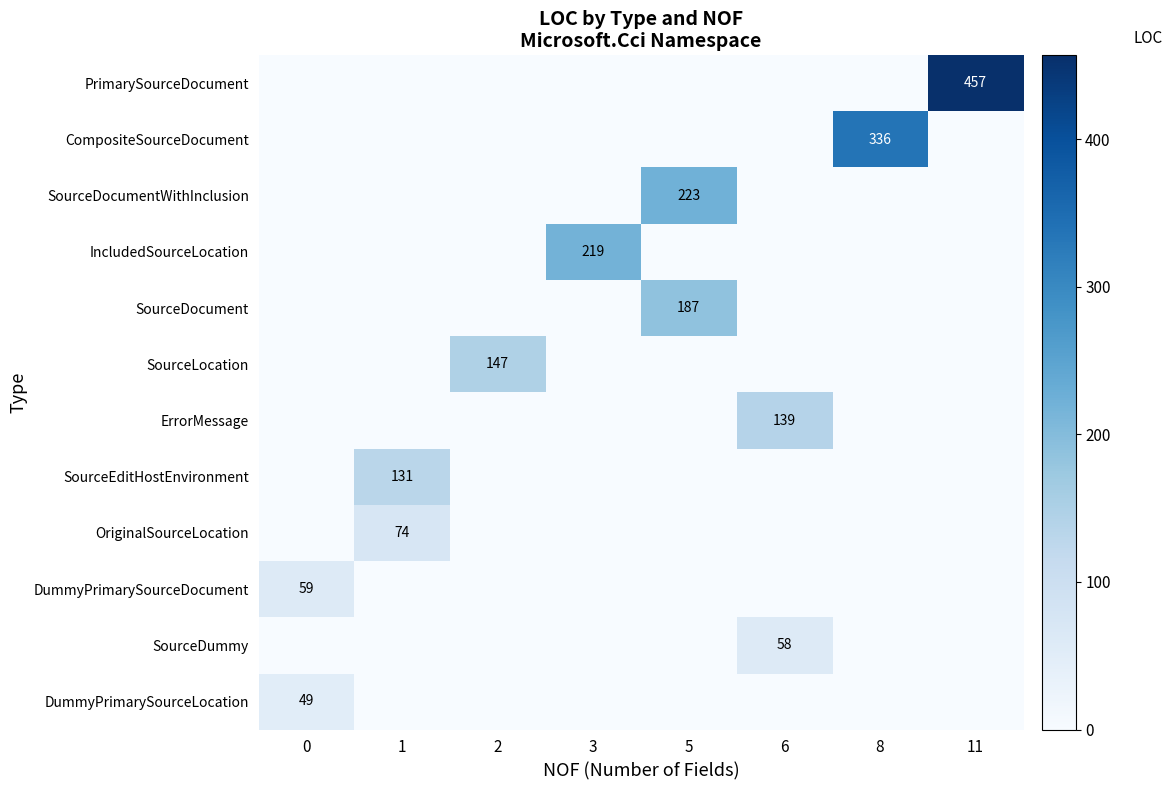

Is the value of row_1 at 0 greater than the value of row_11 at 11?

No